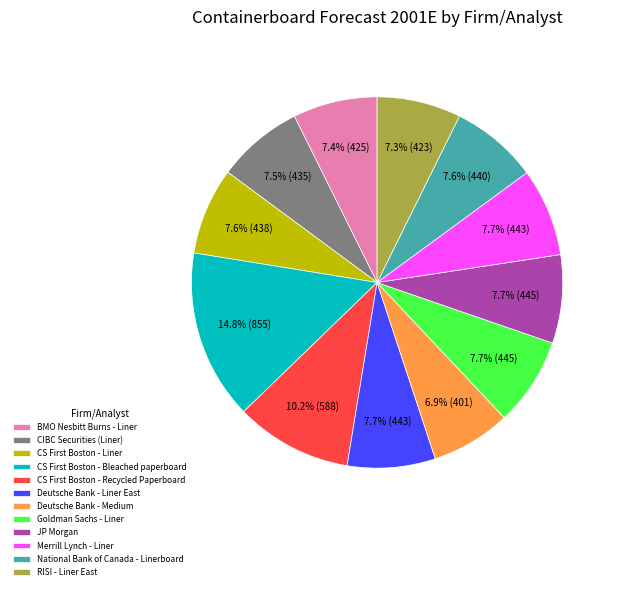

To the nearest percent, what is the combined percentage of CIBC Securities (Liner) and Goldman Sachs - Liner?

15%